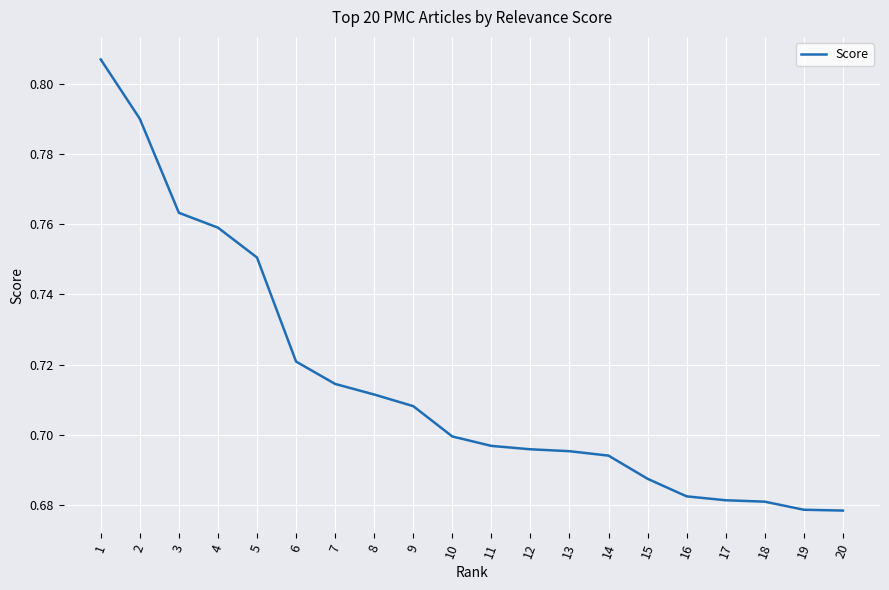

Is it true that the value at 4 is 0.3?

False